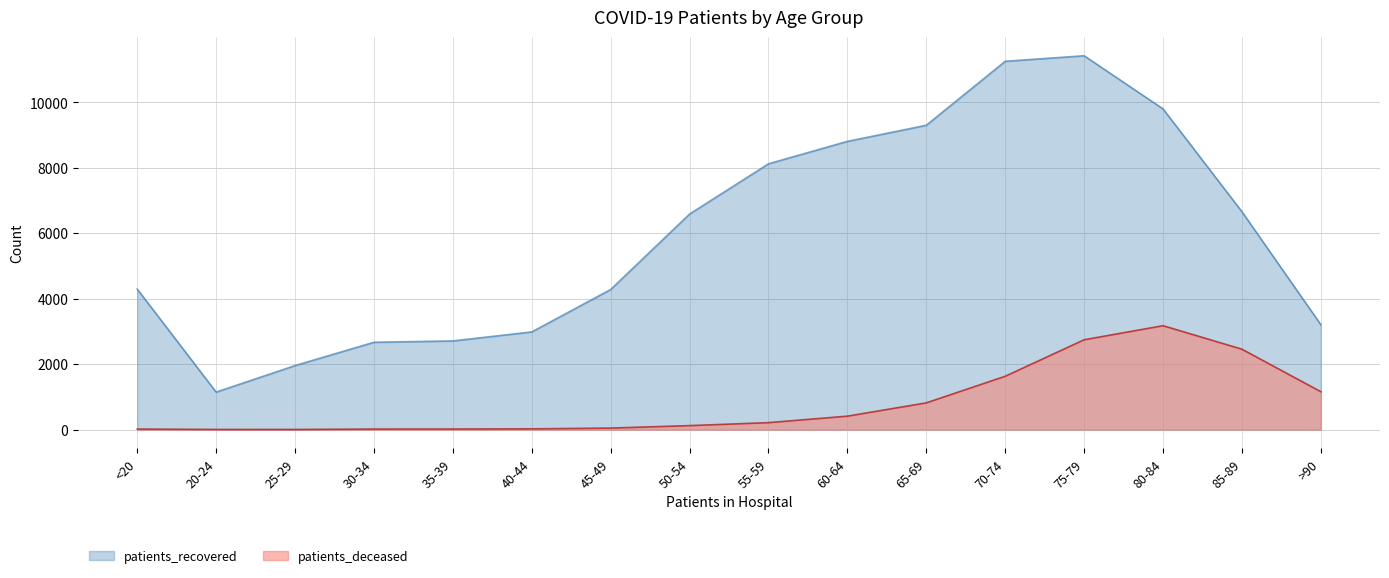

What is the sum of the patients_recovered values at <20 and 20-24?

5437